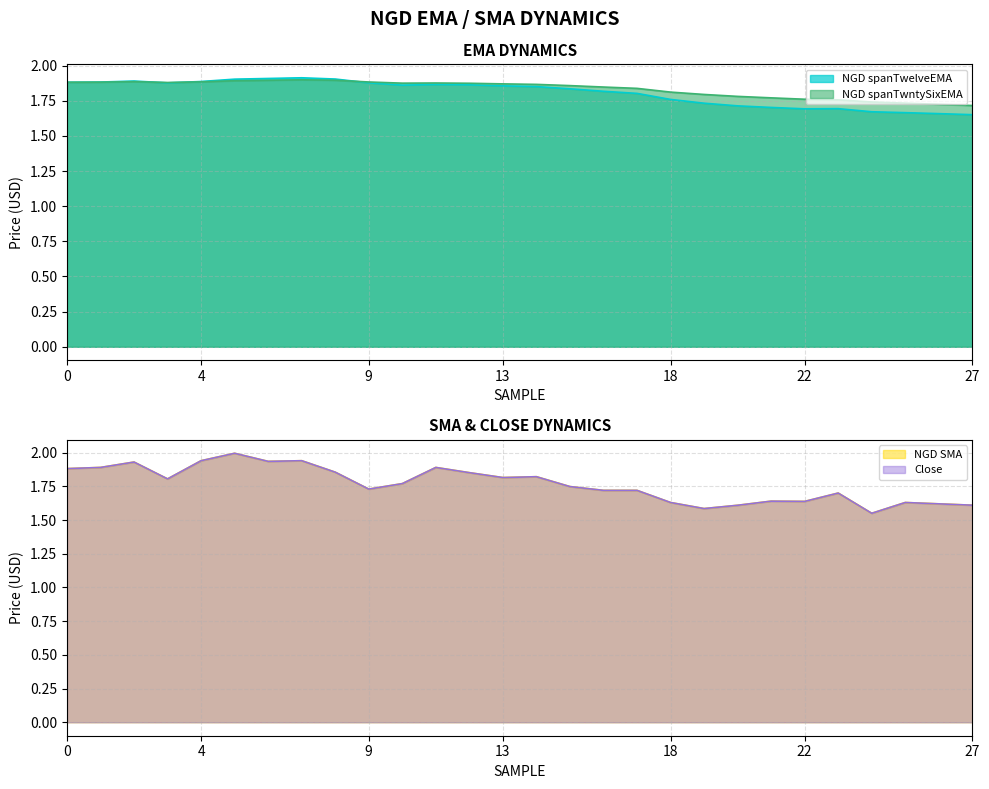

What is the value of the NGD spanTwelveEMA point at the 14th from the left?

1.9